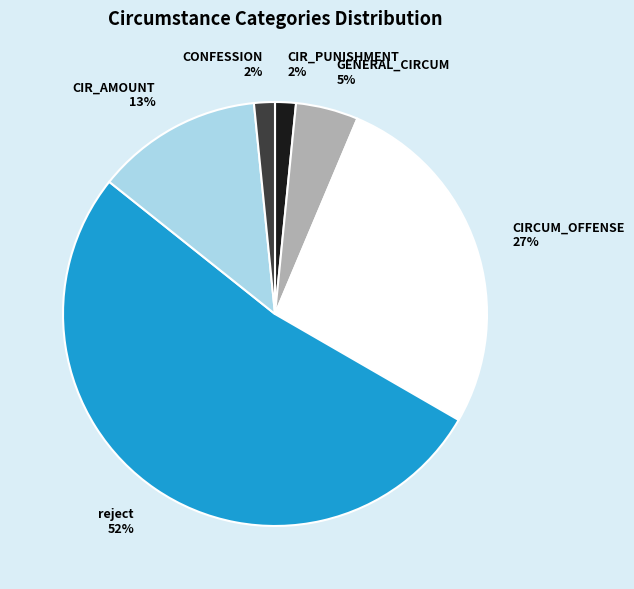

True or false: GENERAL_CIRCUM accounts for 5% of the total.

True